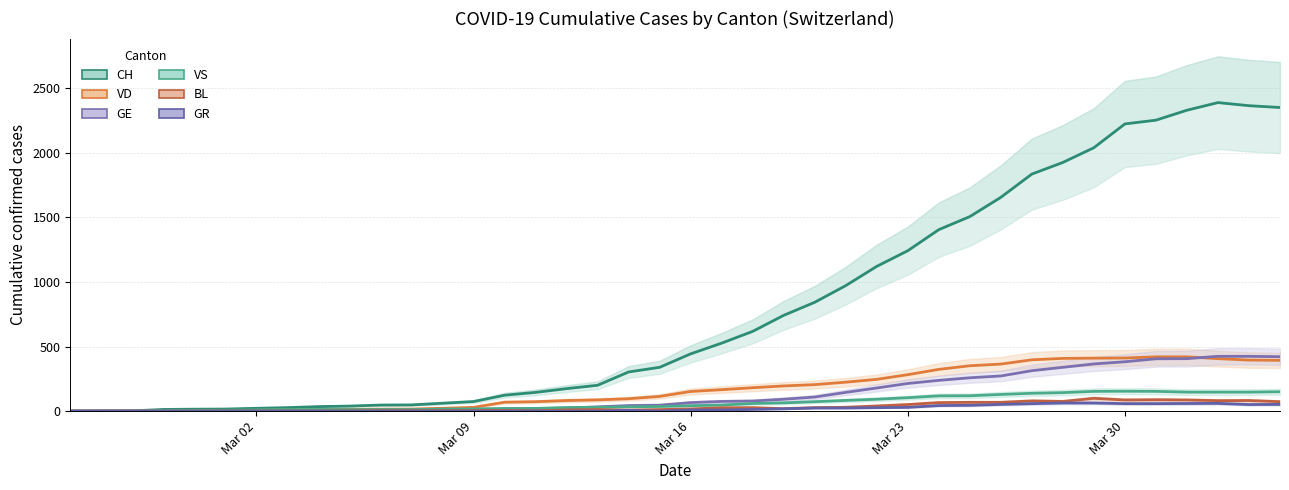

Does the chart display data point markers on the line(s)?

No